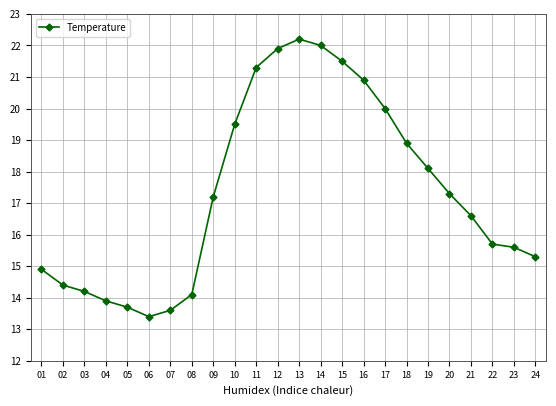

Rank the categories by value from lowest to highest.

06, 07, 05, 04, 08, 03, 02, 01, 24, 23, 22, 21, 09, 20, 19, 18, 10, 17, 16, 11, 15, 12, 14, 13